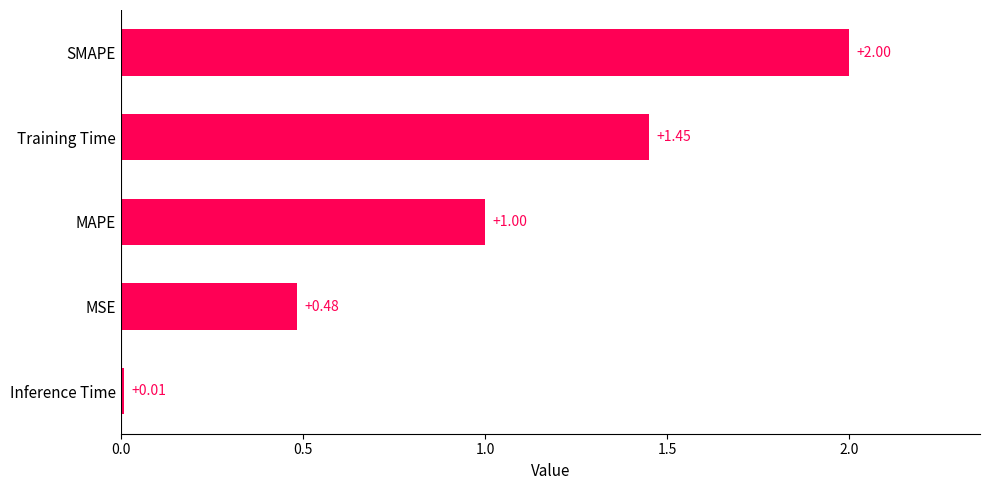

Rank the categories by value from lowest to highest.

Inference Time, MSE, MAPE, Training Time, SMAPE